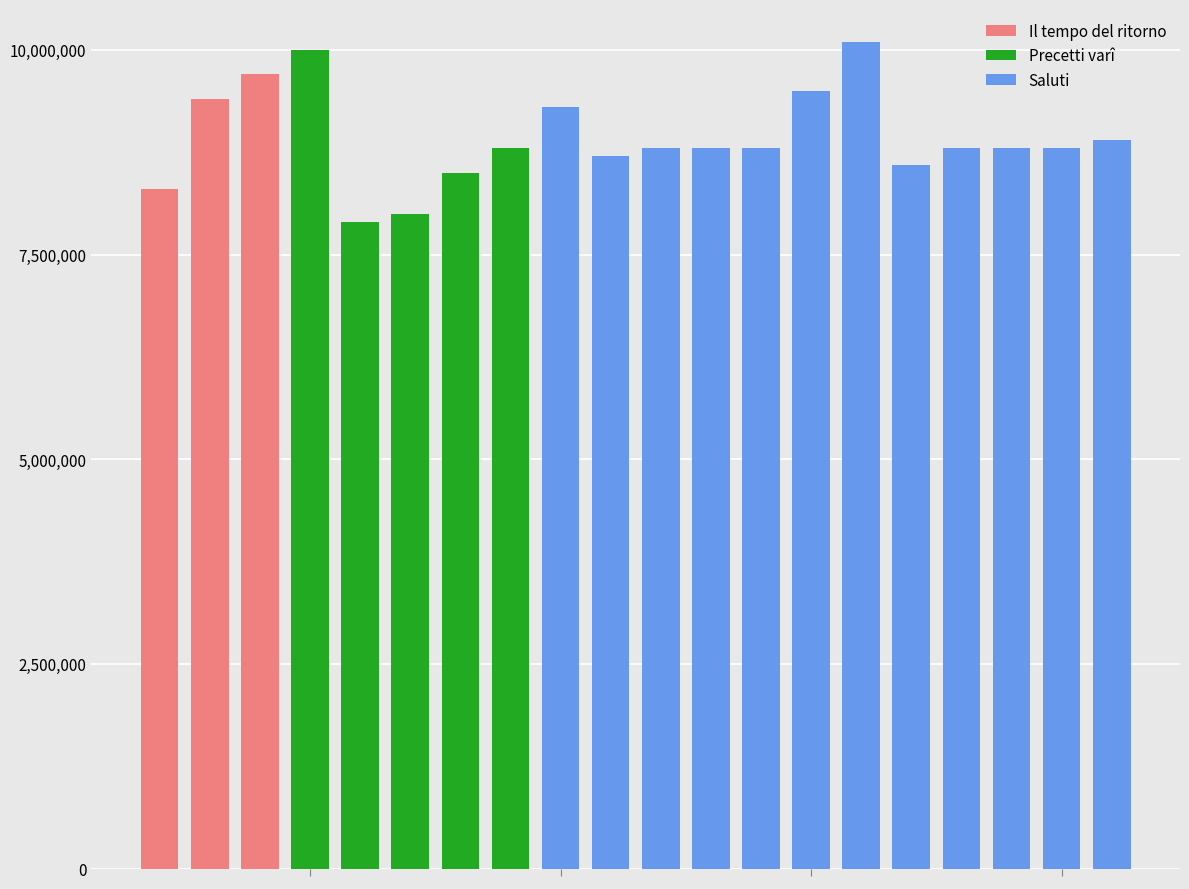

What is the smallest value displayed?

7900000